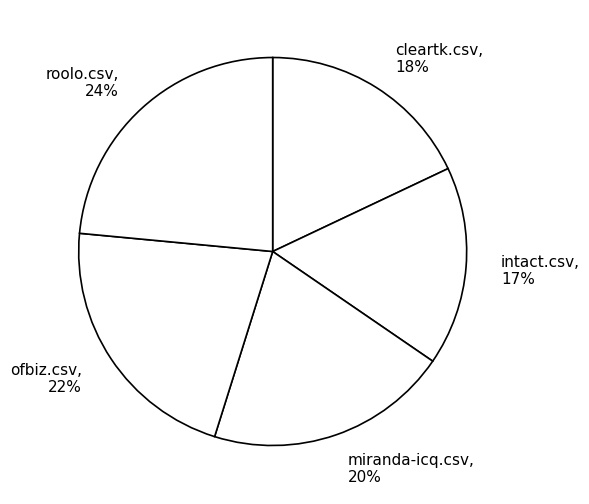

Rank the categories by value from lowest to highest.

intact.csv, cleartk.csv, miranda-icq.csv, ofbiz.csv, roolo.csv